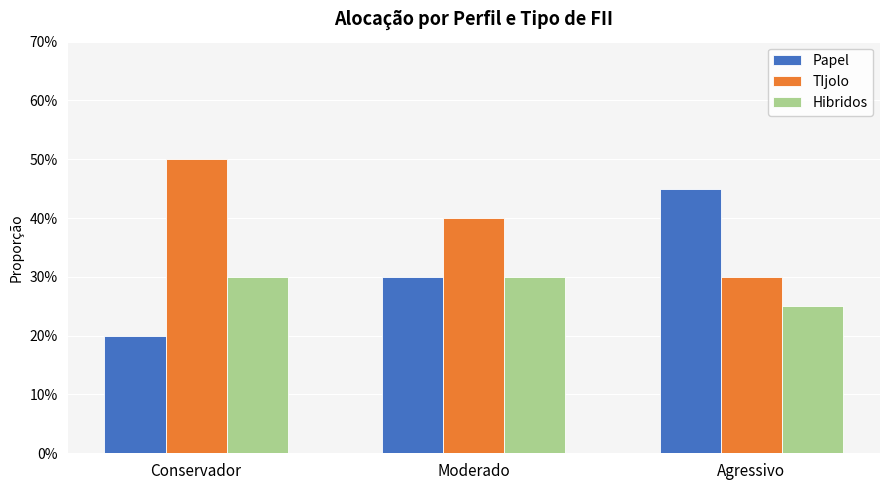

At Conservador, list the series in order from largest to smallest.

TIjolo, Hibridos, Papel